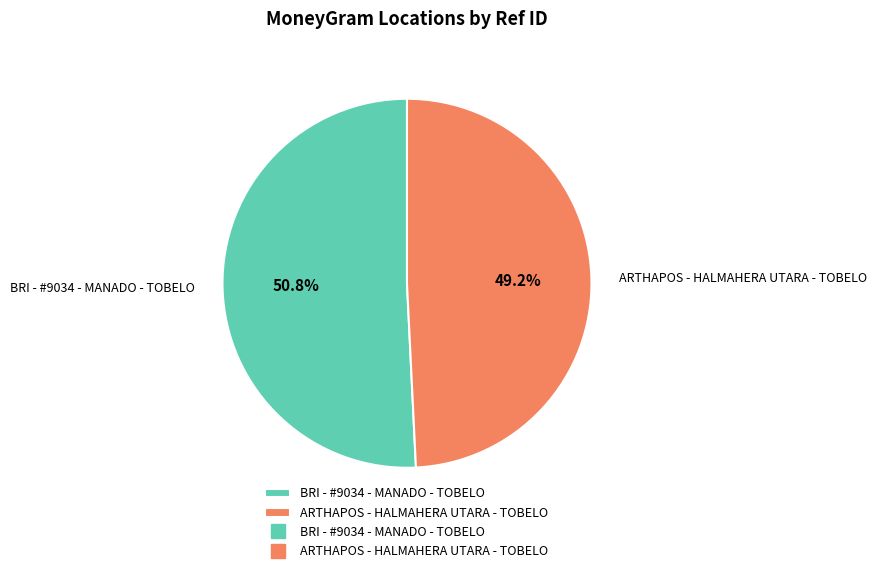

How many segments does this pie chart have?

2